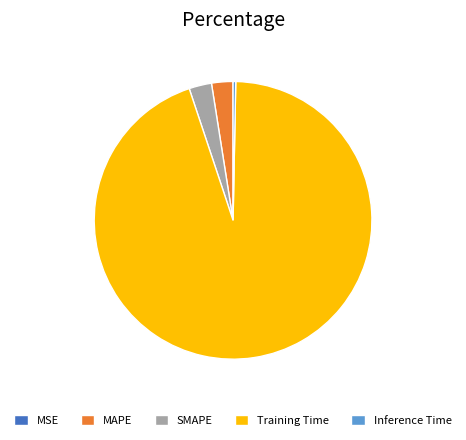

Which has a higher value, Training Time or MAPE?

Training Time